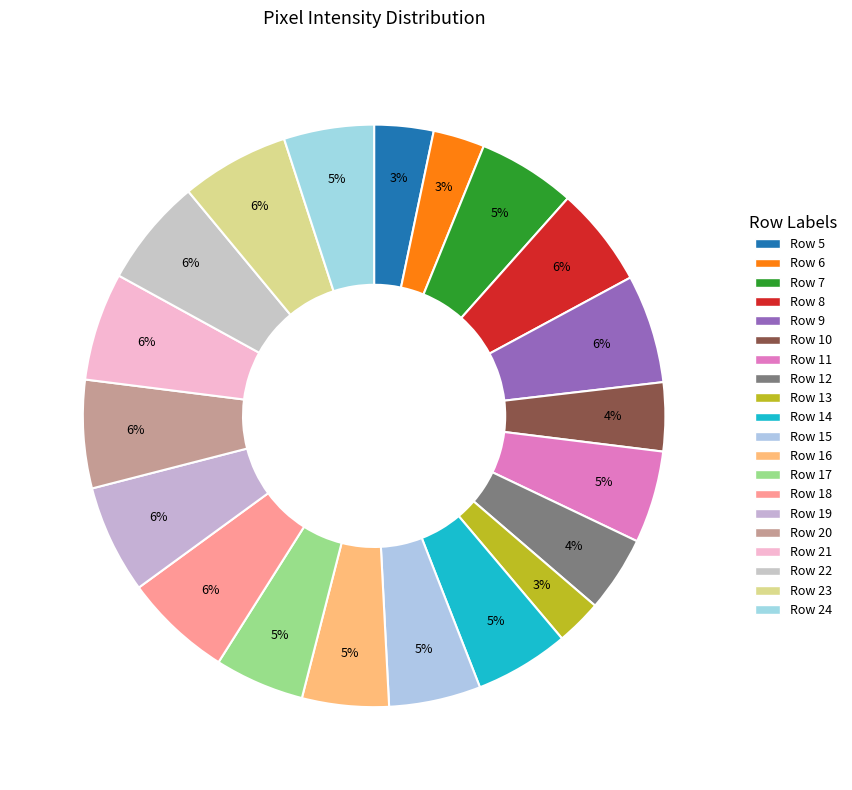

How many slices are in this pie chart?

20